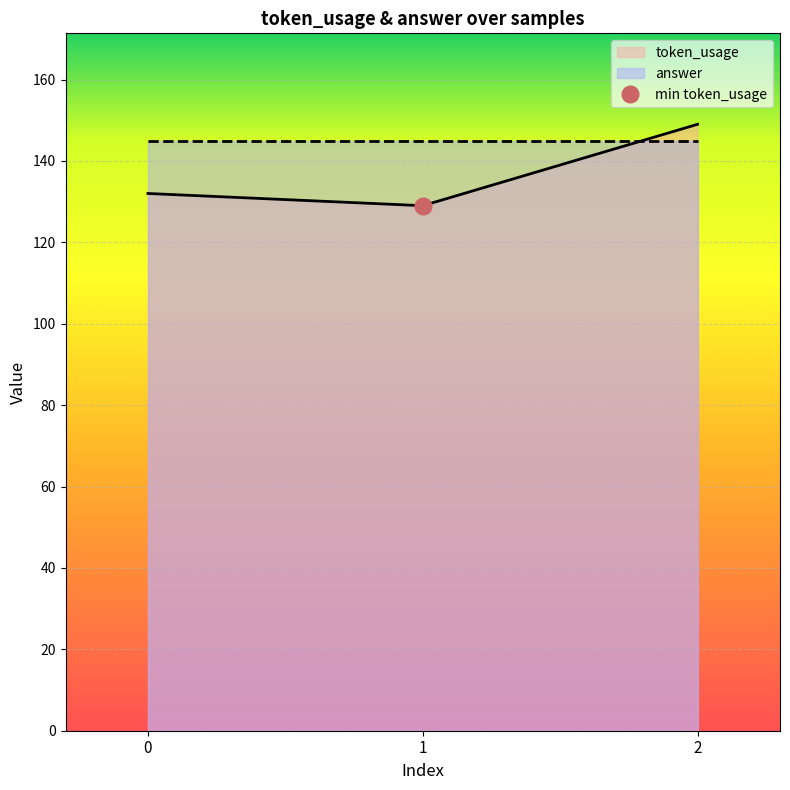

Reading right to left, list all the values displayed in this chart.

149	129	132